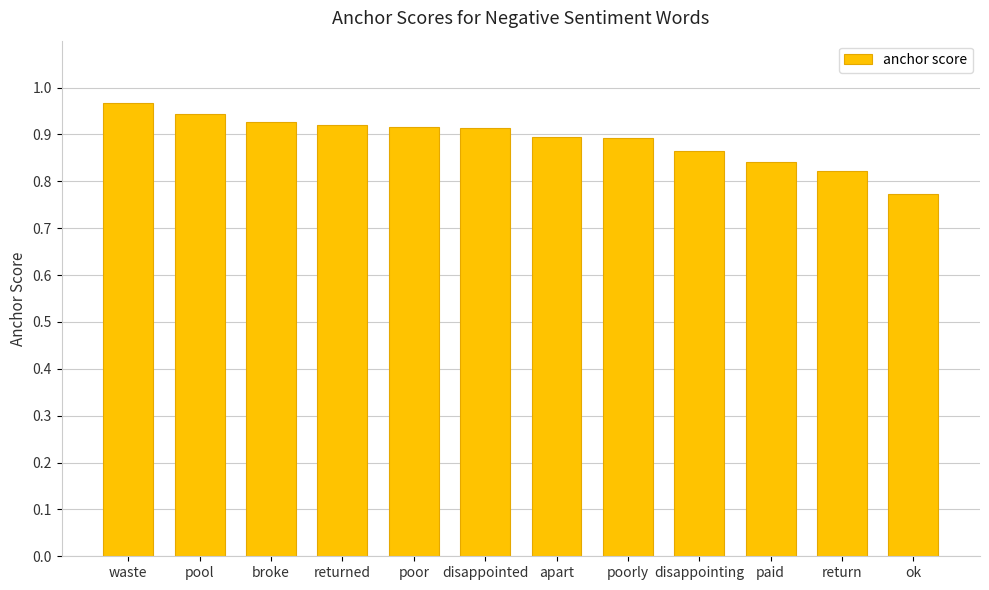

Are the bars grouped side by side (vs. stacked)?

No